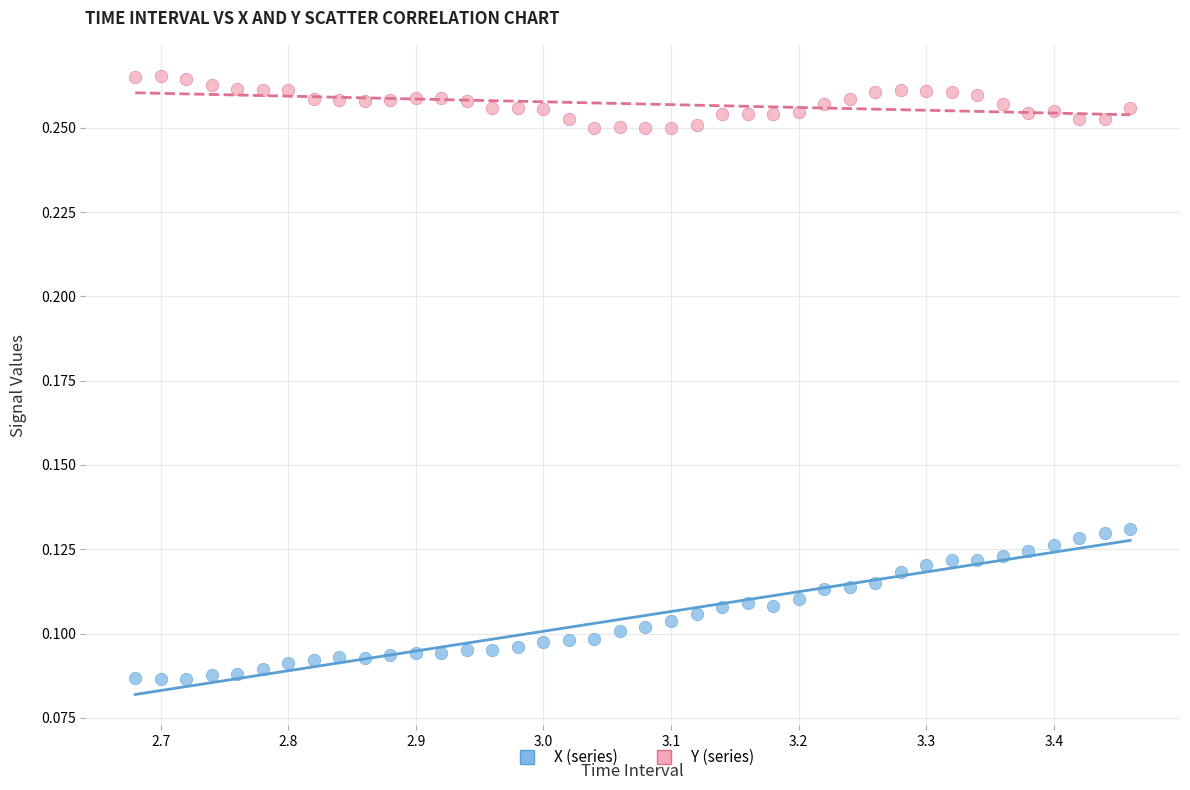

Across all data points, what is the range of X values (max minus min)?

0.8